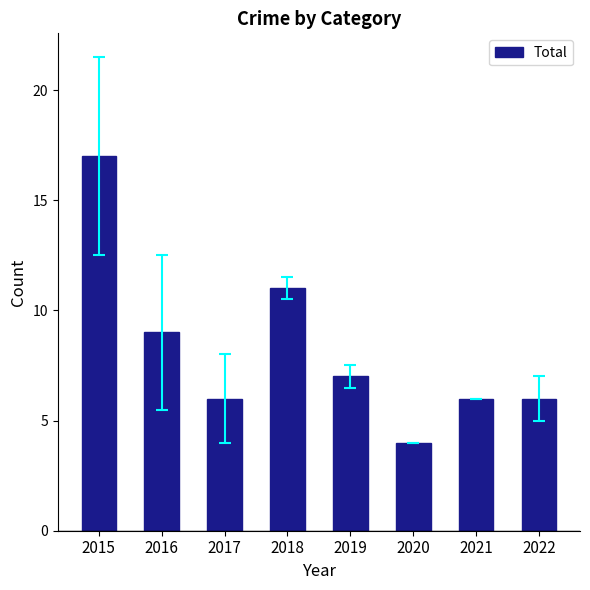

Read the value at 2016.

9